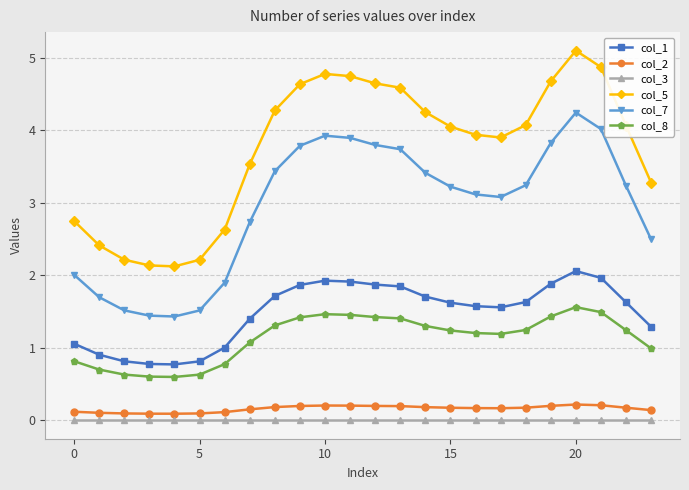

In col_1, how many points are higher than both neighbors (excluding endpoints)?

2